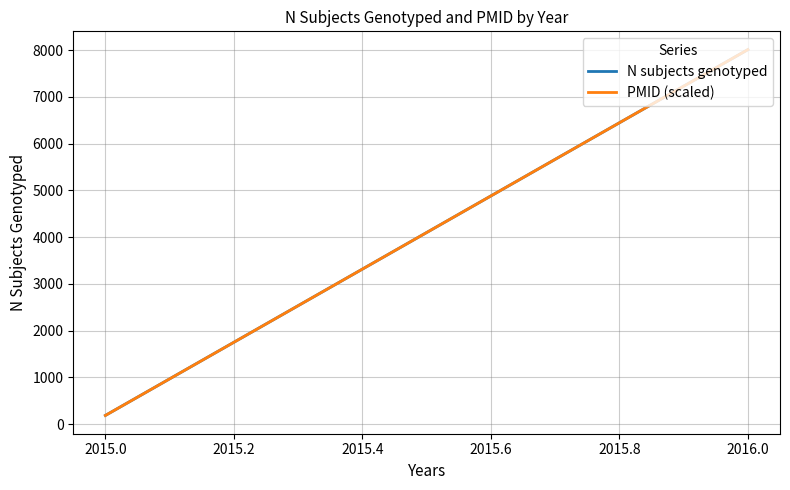

What is the lowest value of the N subjects genotyped series?

184.6